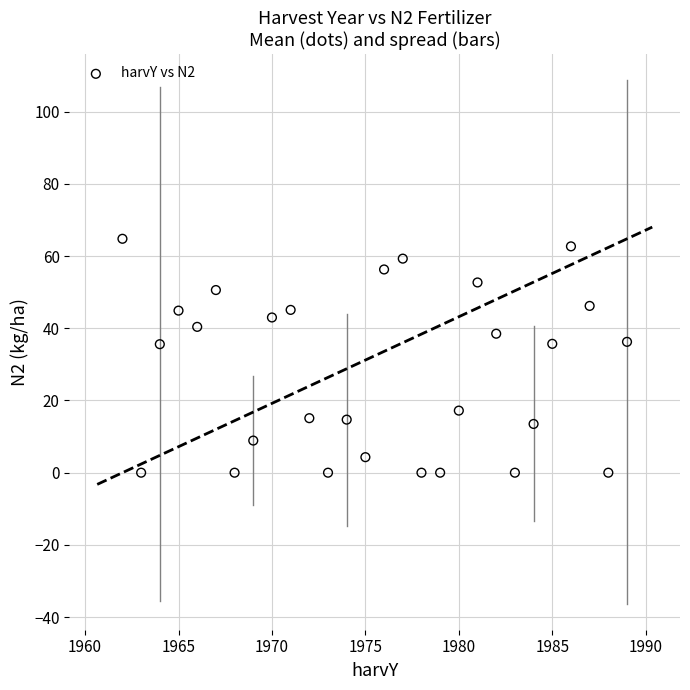

What is the range of X values (max minus min)?

27.0